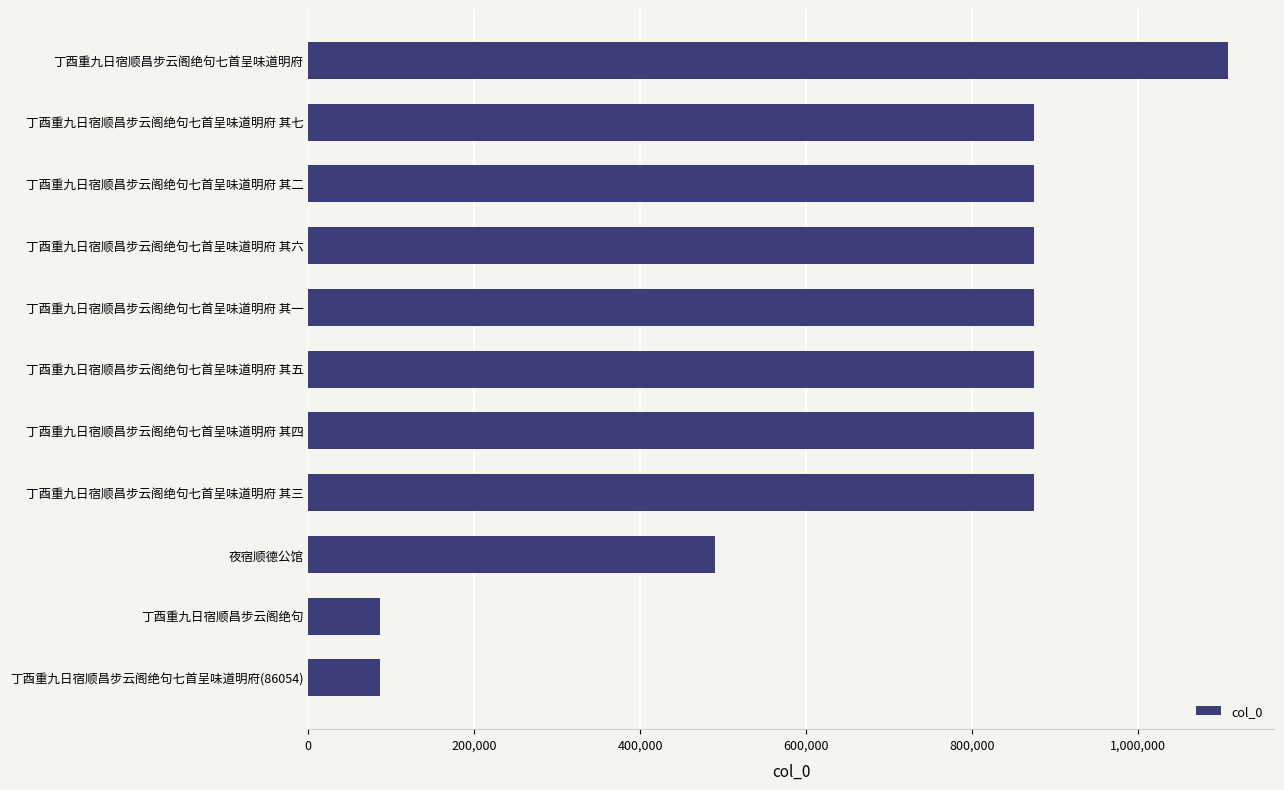

Which label corresponds to the largest value in the chart?

丁酉重九日宿顺昌步云阁绝句七首呈味道明府